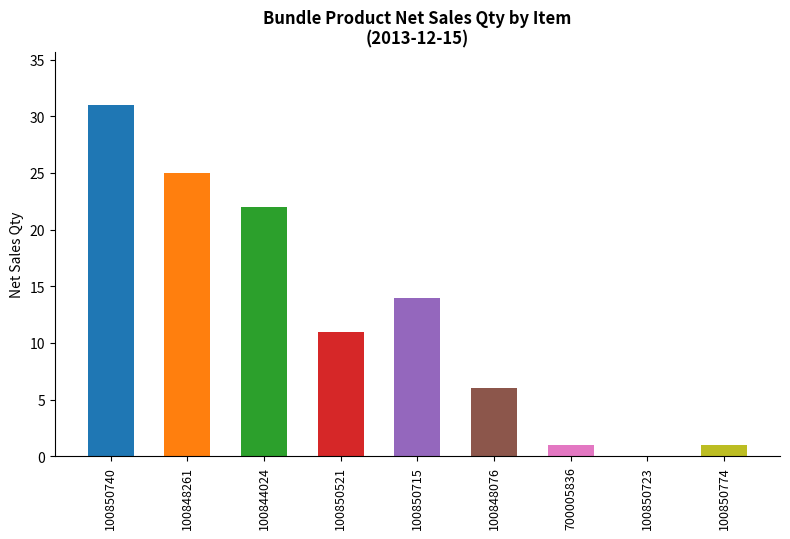

Rank the categories by value from lowest to highest.

100850723, 700005836, 100850774, 100848076, 100850521, 100850715, 100844024, 100848261, 100850740